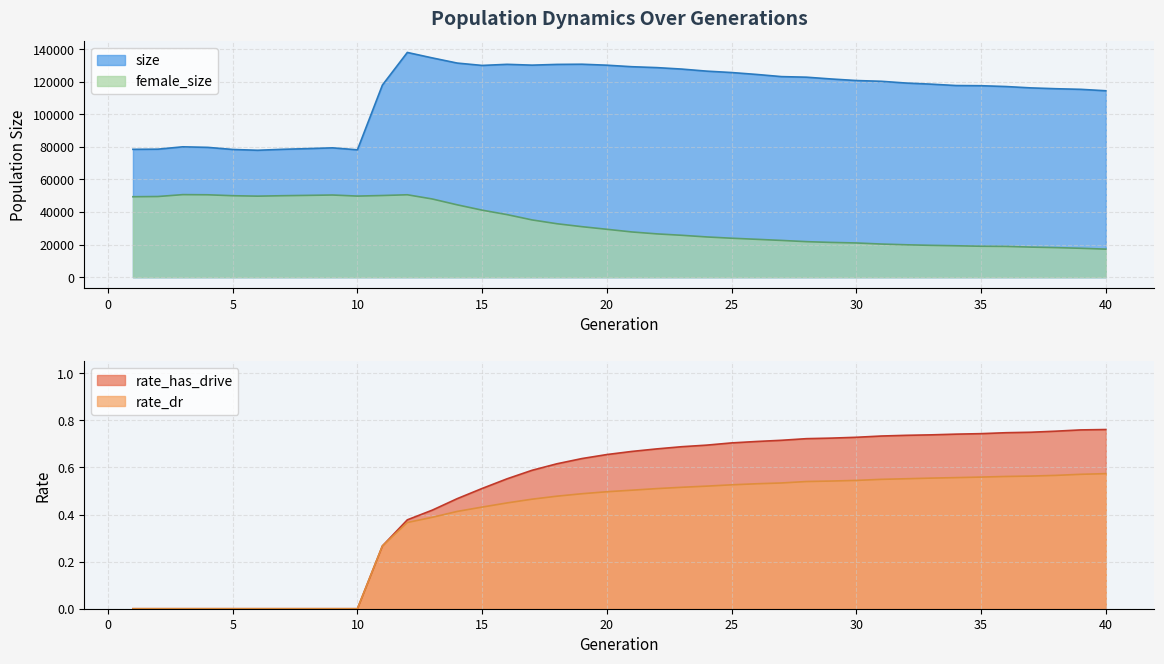

True or false: rate_has_drive and rate_dr intersect in this chart.

False